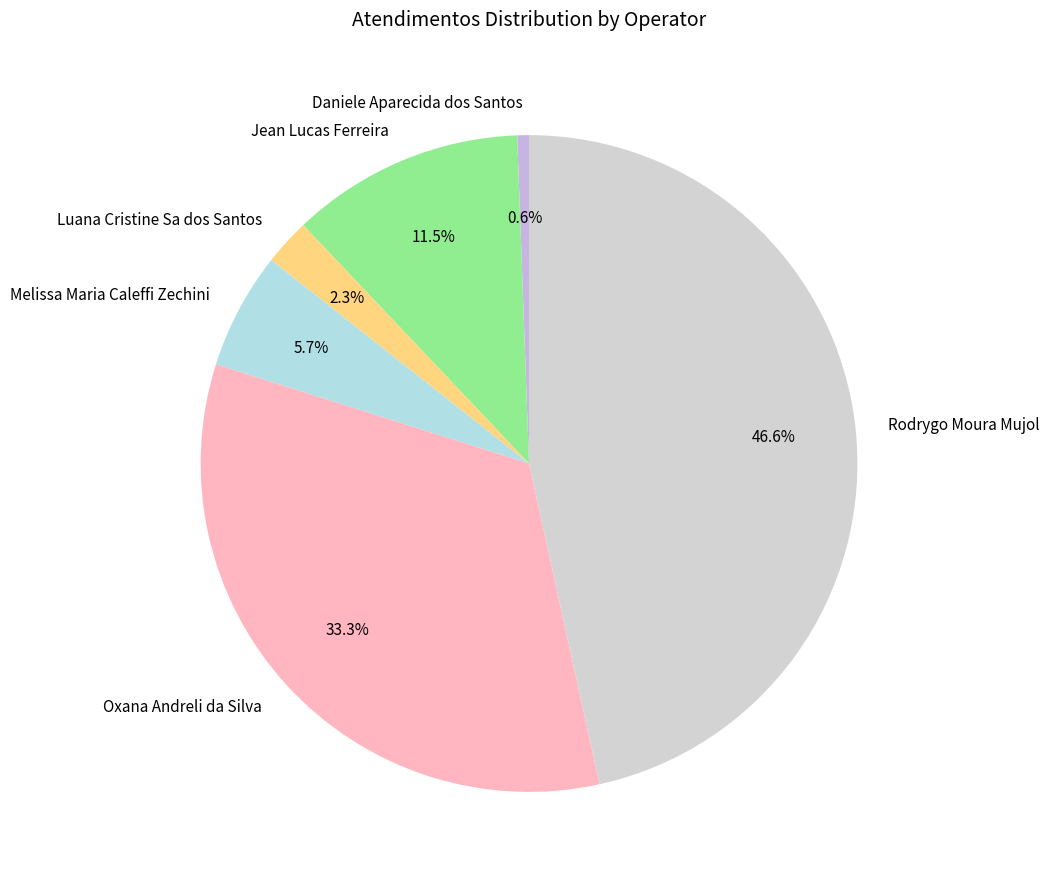

What portion of the pie excludes Melissa Maria Caleffi Zechini?

94.3%